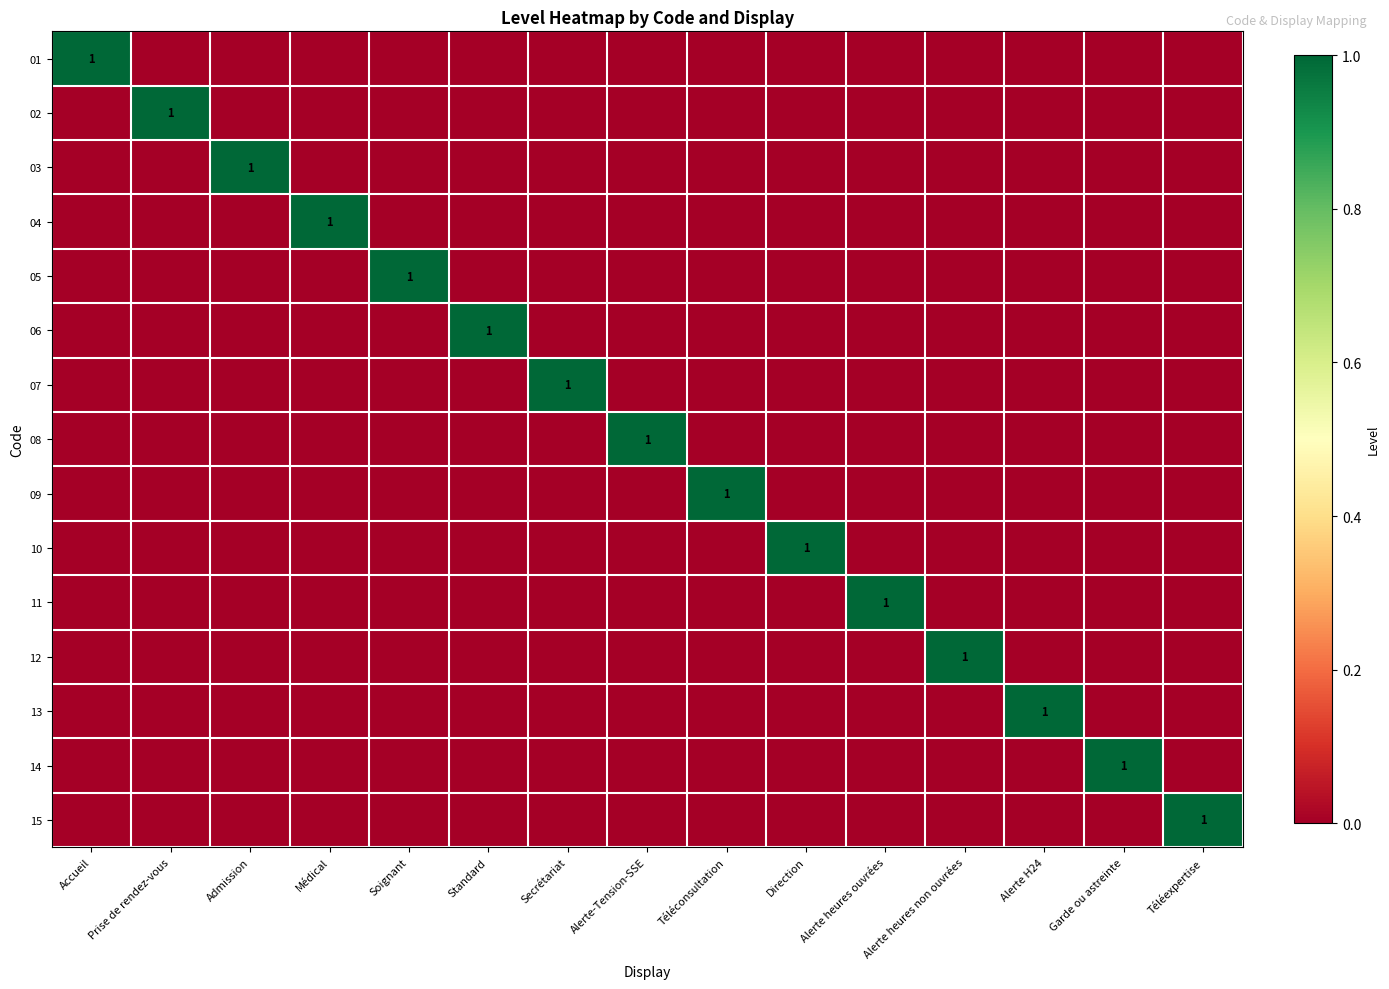

True or false: 05 has a value of 0 at Soignant.

False